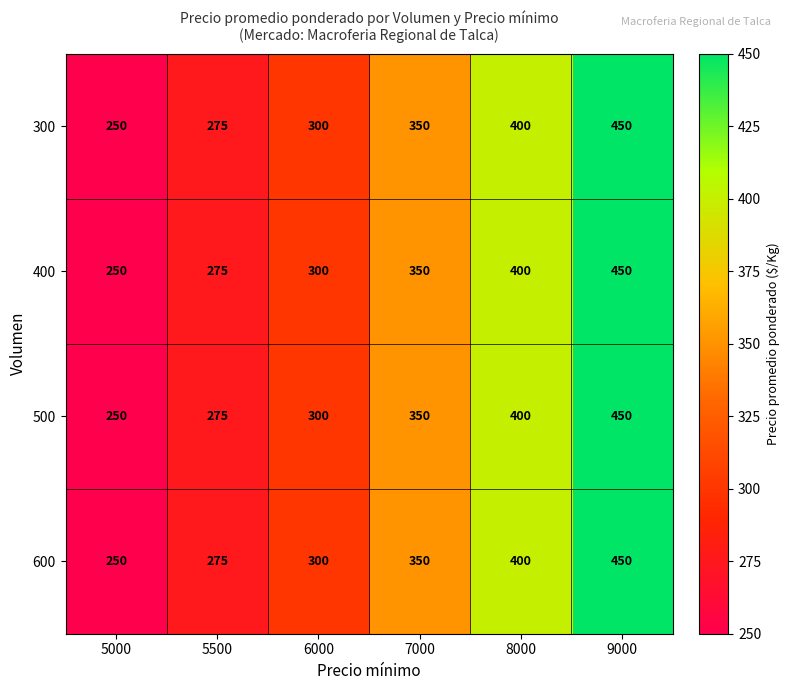

Reading left to right, transcribe all the data shown in this chart.

300: 5000=250	5500=275	6000=300	7000=350	8000=400	9000=450
400: 5000=250	5500=275	6000=300	7000=350	8000=400	9000=450
500: 5000=250	5500=275	6000=300	7000=350	8000=400	9000=450
600: 5000=250	5500=275	6000=300	7000=350	8000=400	9000=450